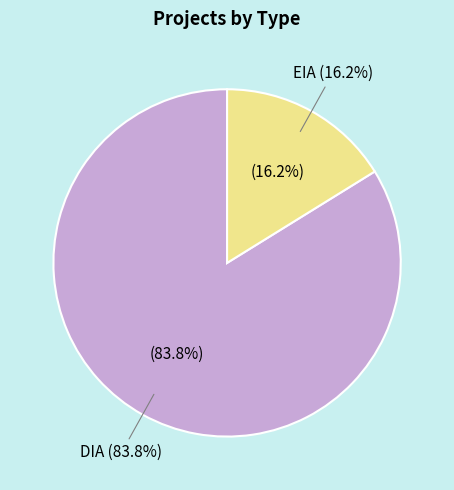

What is the smallest slice in the pie chart?

EIA